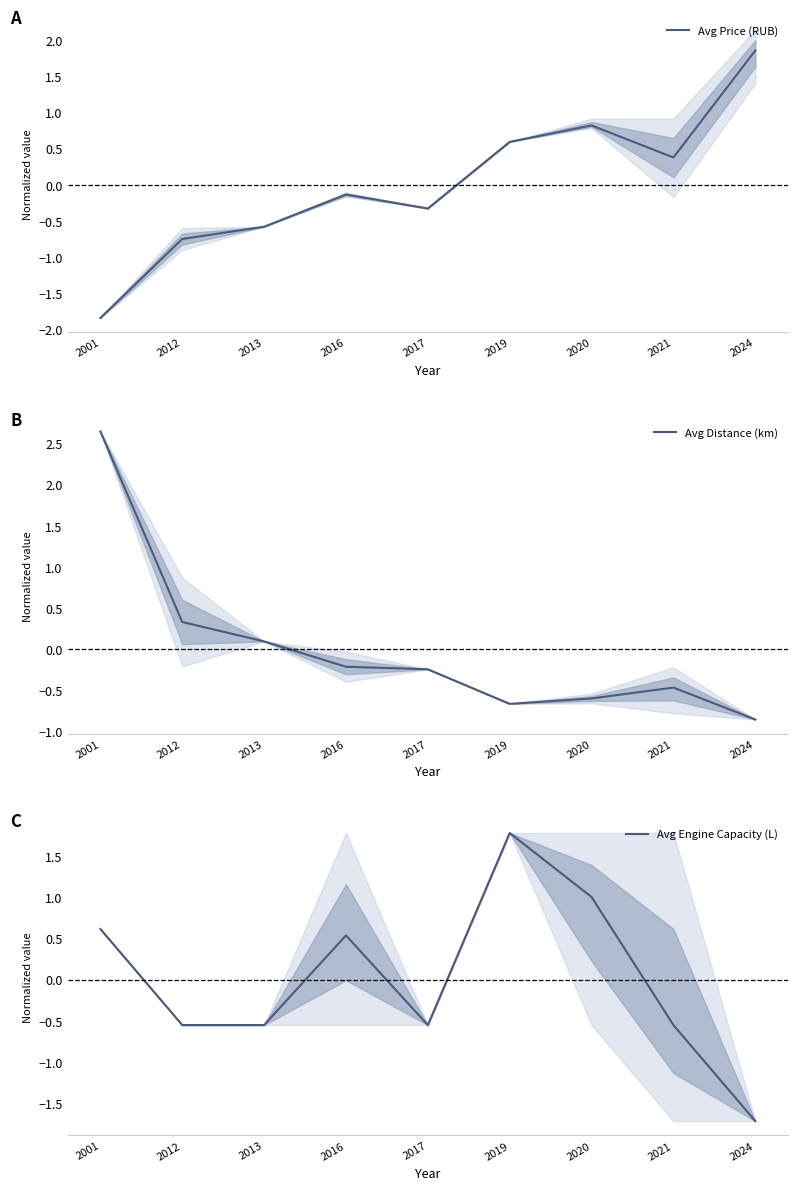

Which series has the largest total across all categories?

Avg Distance (km)